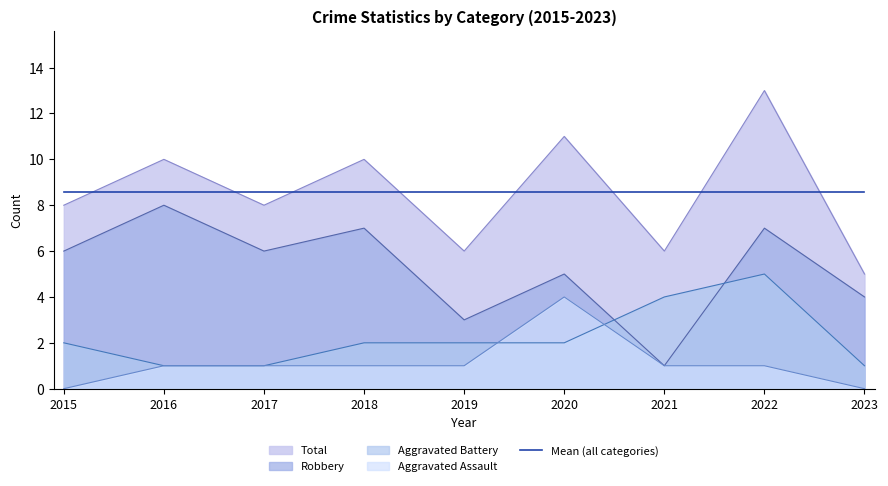

Reading left to right, what are all the values shown in this chart?

Aggravated Assault: 0	1	1	1	1	4	1	1	0
Aggravated Battery: 2	1	1	2	2	2	4	5	1
Robbery: 6	8	6	7	3	5	1	7	4
Total: 8	10	8	10	6	11	6	13	5